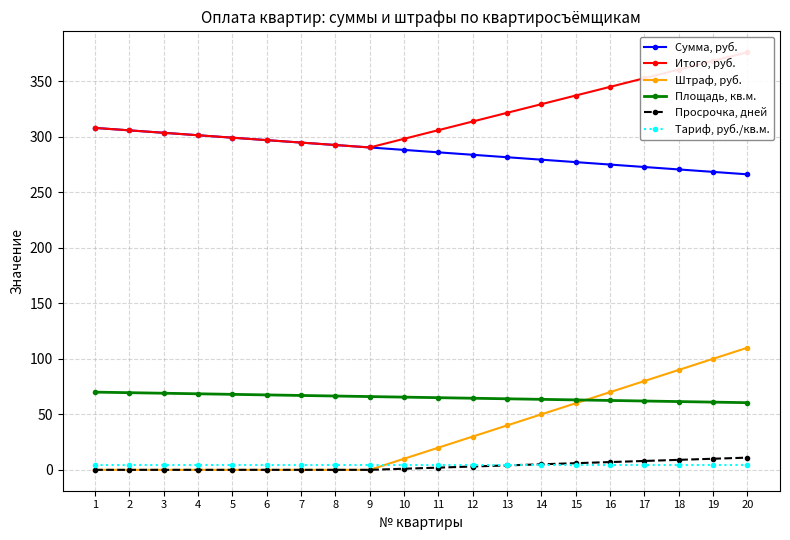

Rank the series by their maximum value, from highest to lowest.

Итого, руб., Сумма, руб., Штраф, руб., Площадь, кв.м., Просрочка, дней, Тариф, руб./кв.м.